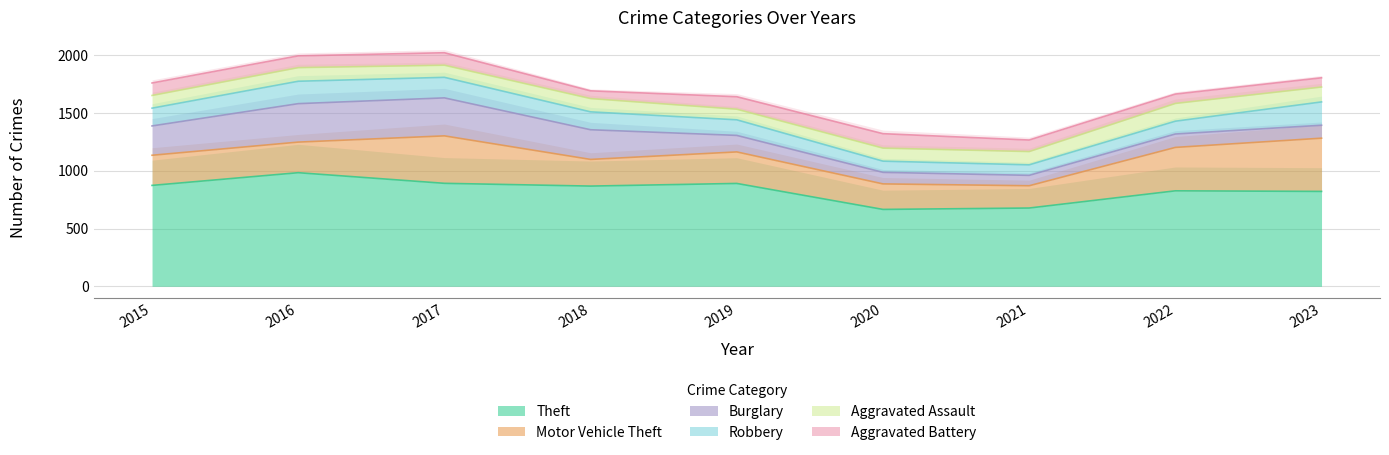

The value of Aggravated Assault at 2017 is 105. True or false?

True